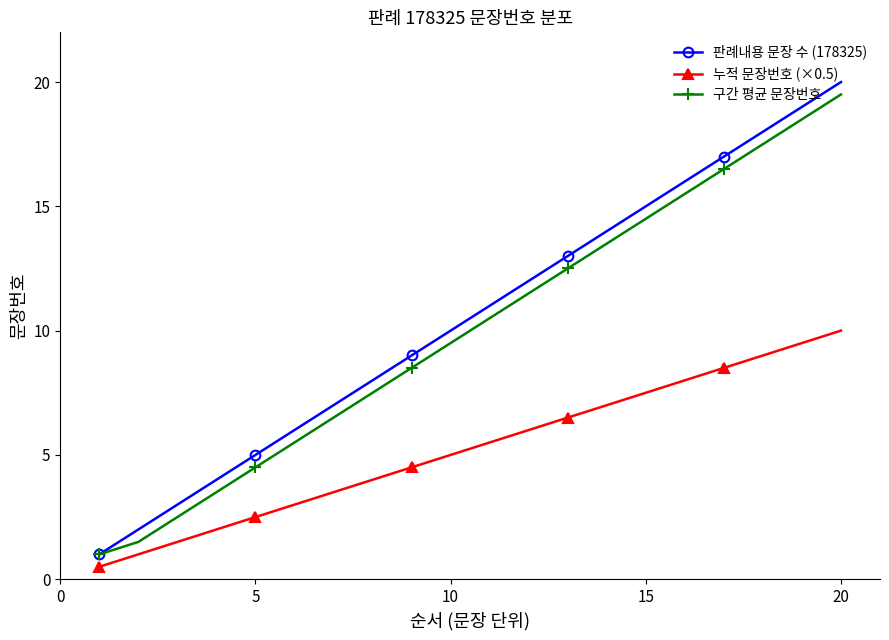

What is the average value of the 판례내용 문장 수 (178325) series?

10.5